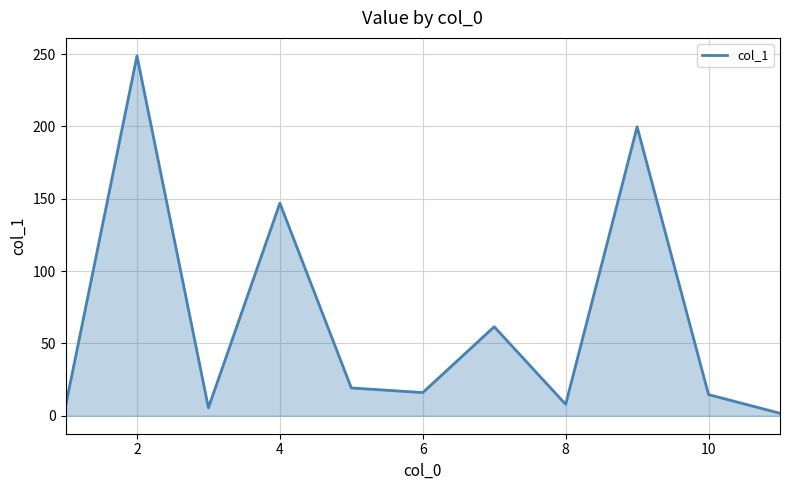

What is the difference between the maximum and minimum values?

247.0